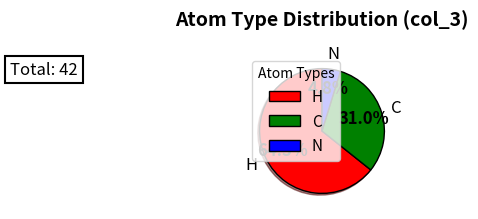

Combined, do N and H account for over 50%?

Yes